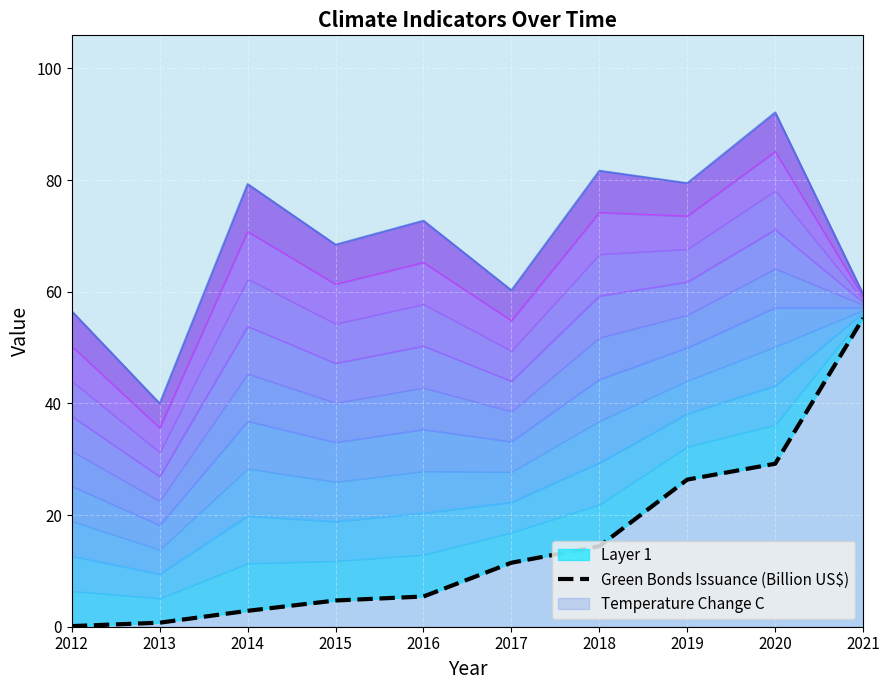

What is the sum of all values?

150.5